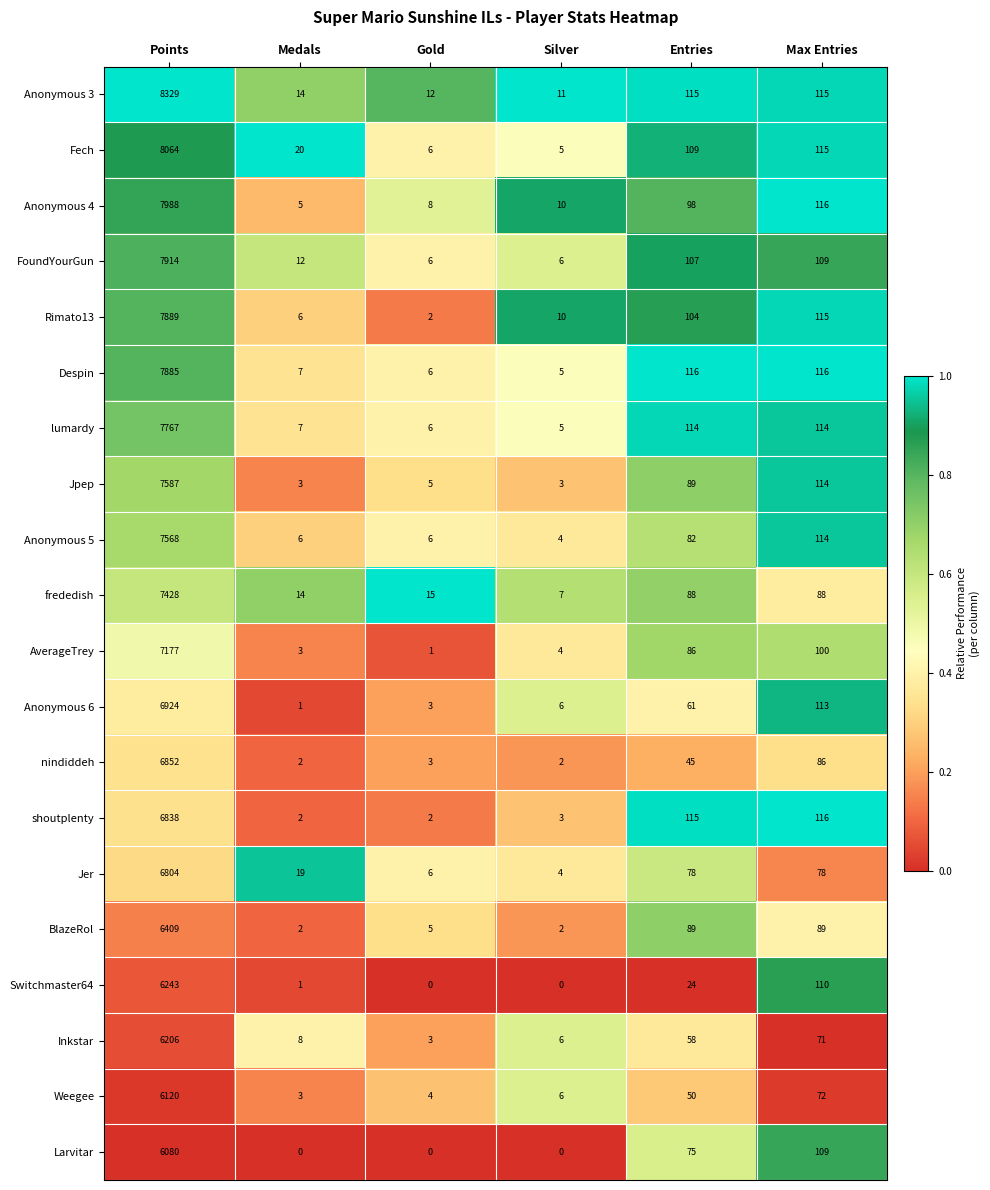

At how many categories does at least one series exceed 0?

6